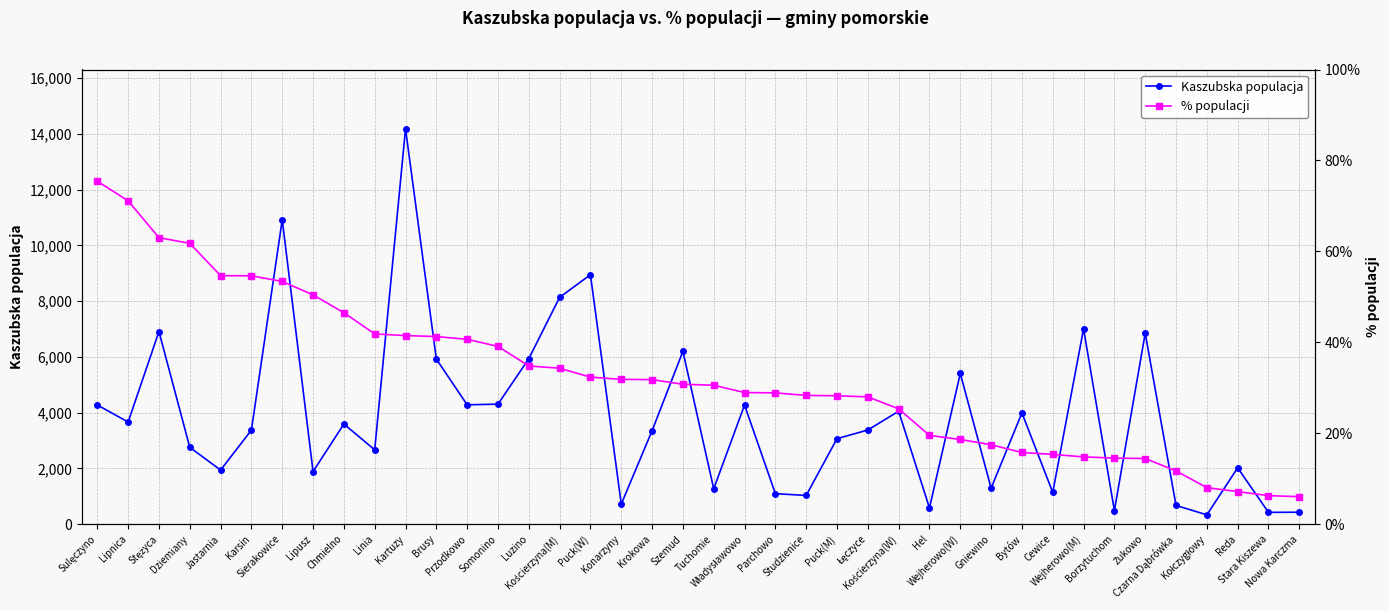

Rank the series by their maximum value, from highest to lowest.

Kaszubska populacja, % populacji